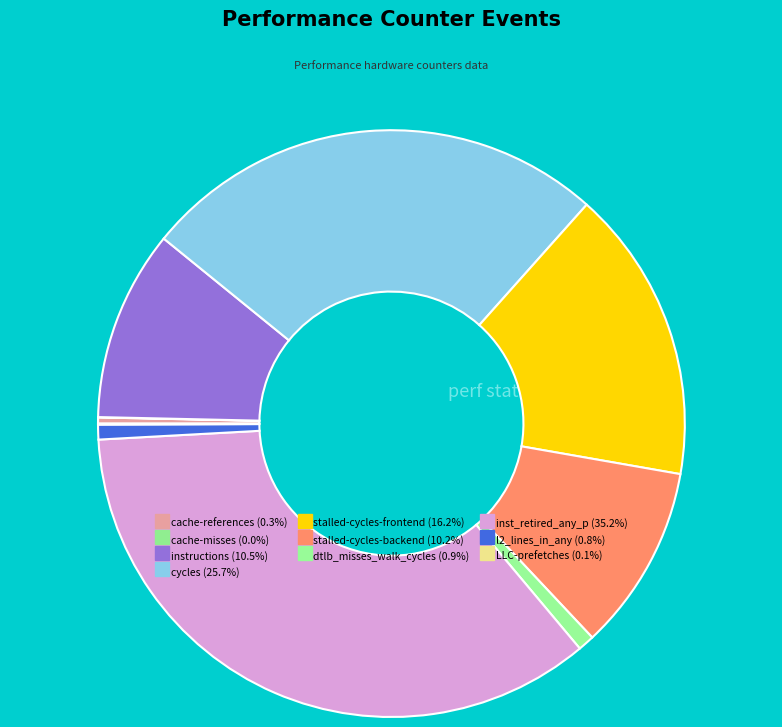

To the nearest percent, what is the combined percentage of LLC-prefetches and stalled-cycles-backend?

10%